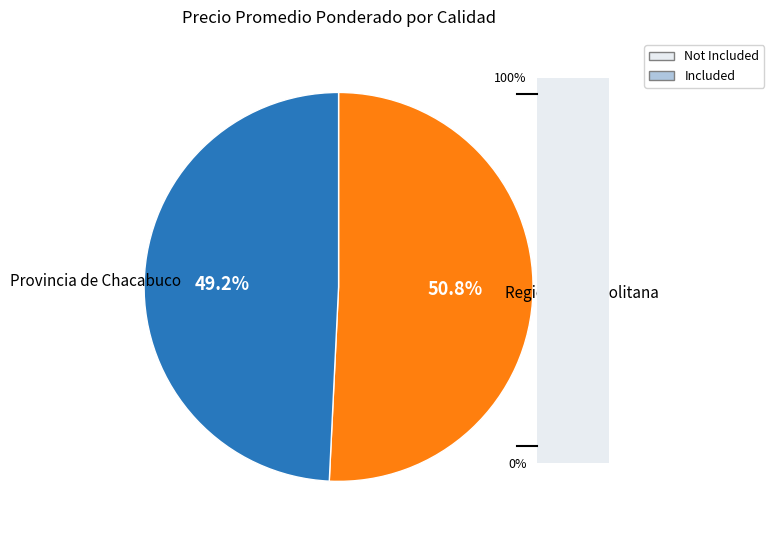

To the nearest percent, what is the average slice percentage?

50%